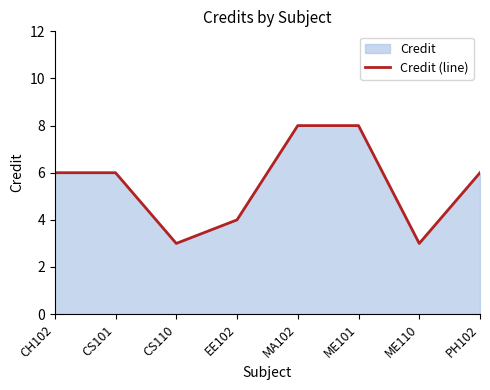

How many values are between 4 and 8?

6